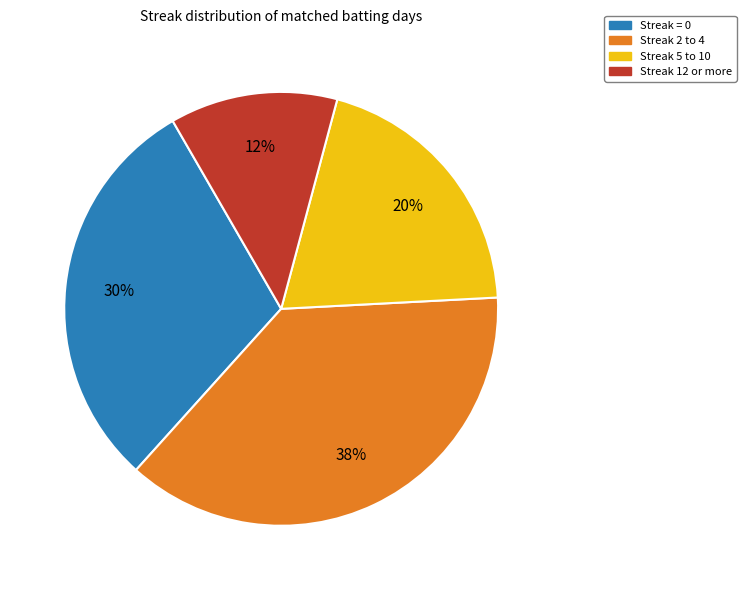

To the nearest percent, what is the average slice percentage?

25%